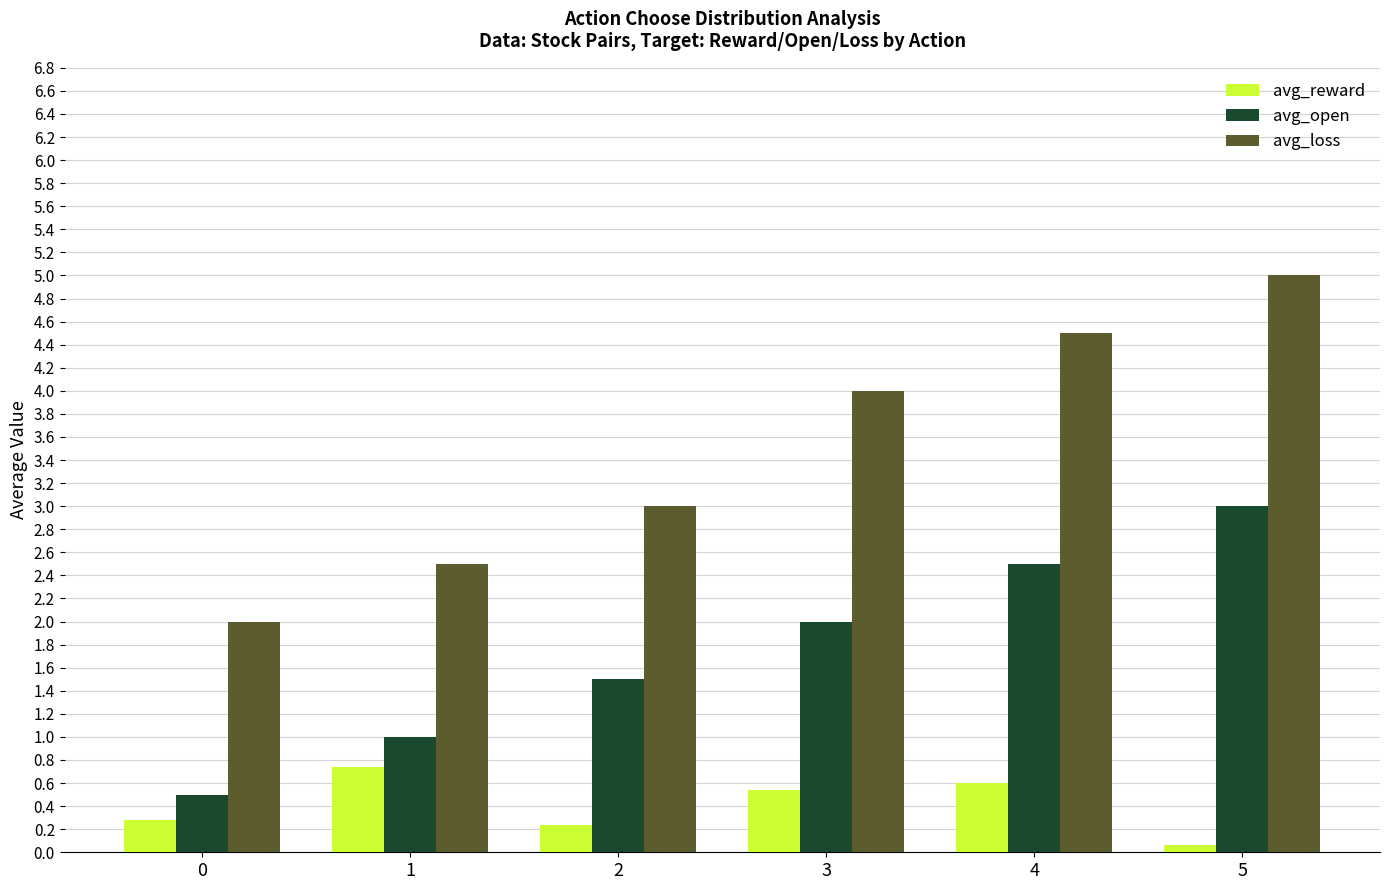

What is the difference between the maximum and minimum values in the avg_loss series?

3.0